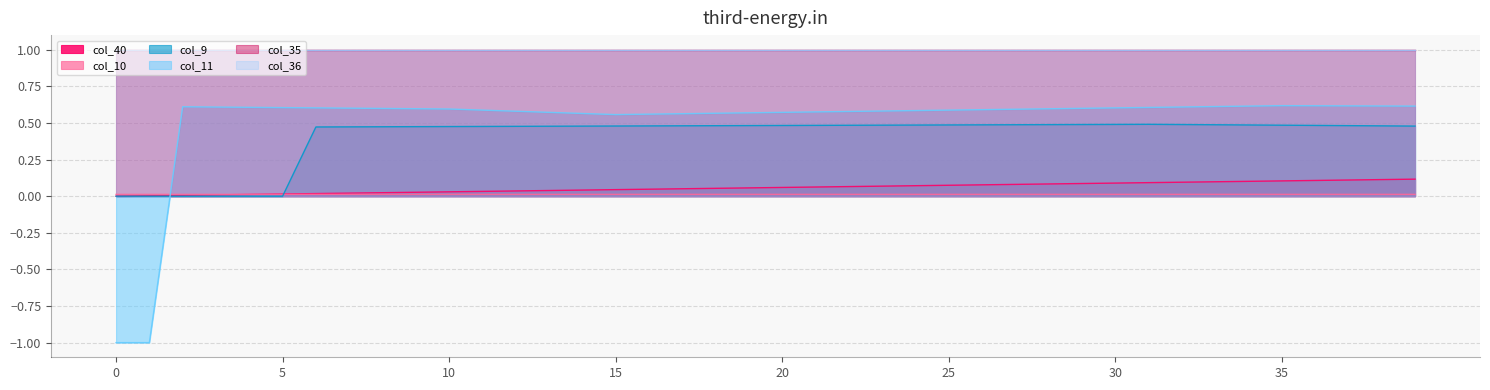

True or false: col_10 has a value of 0.0 at 28.

True